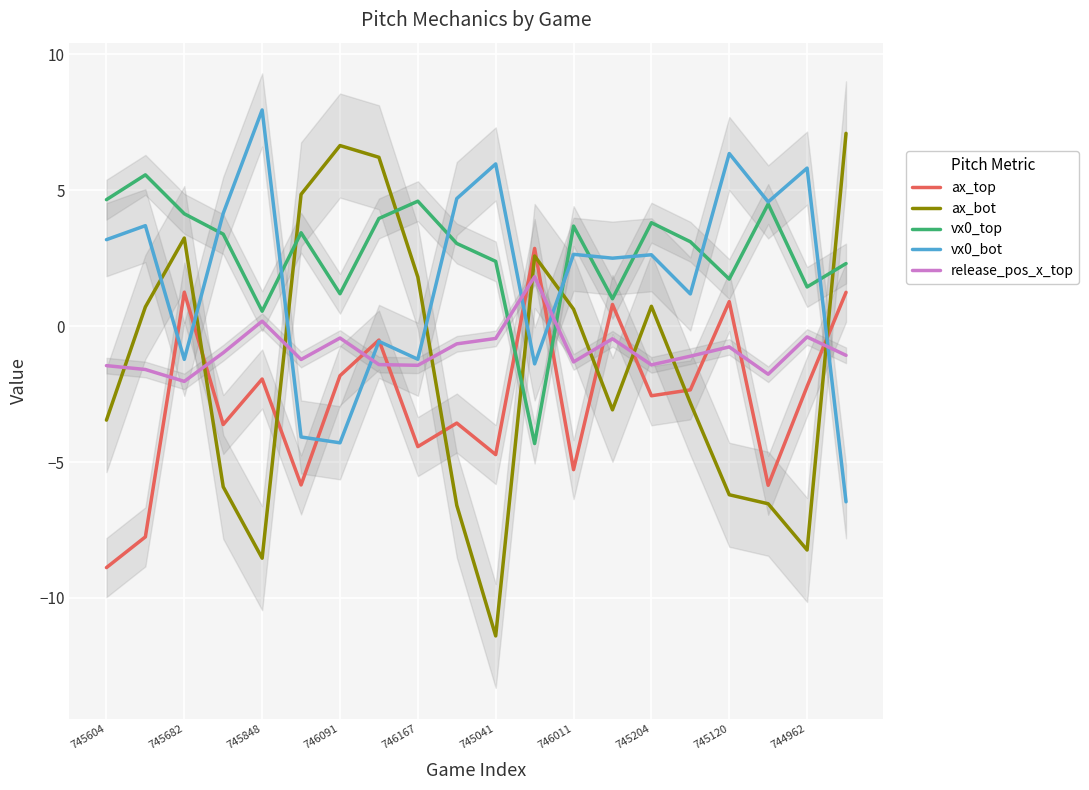

True or false: ax_top and ax_bot intersect in this chart.

True